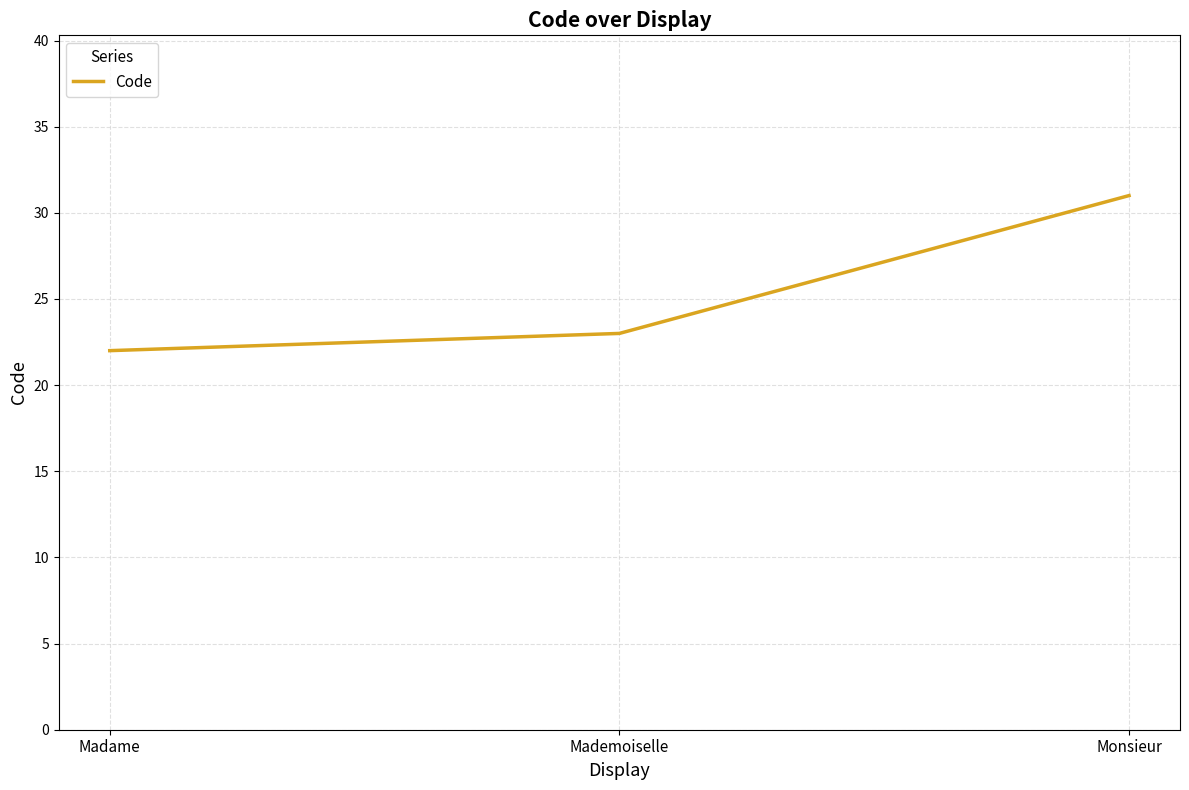

Which label corresponds to the smallest value in the chart?

Madame